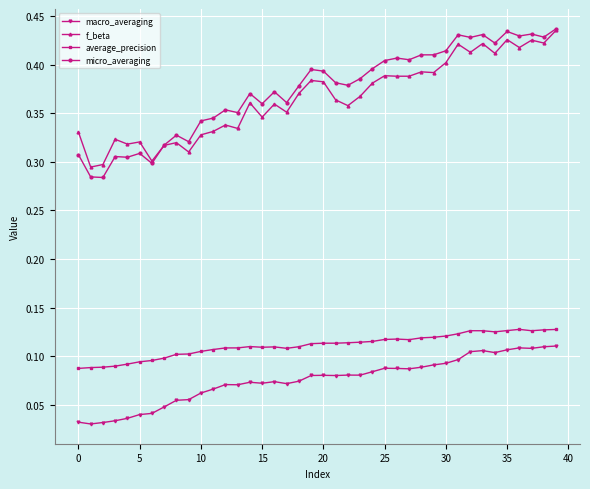

Which series has the largest range (max minus min)?

micro_averaging